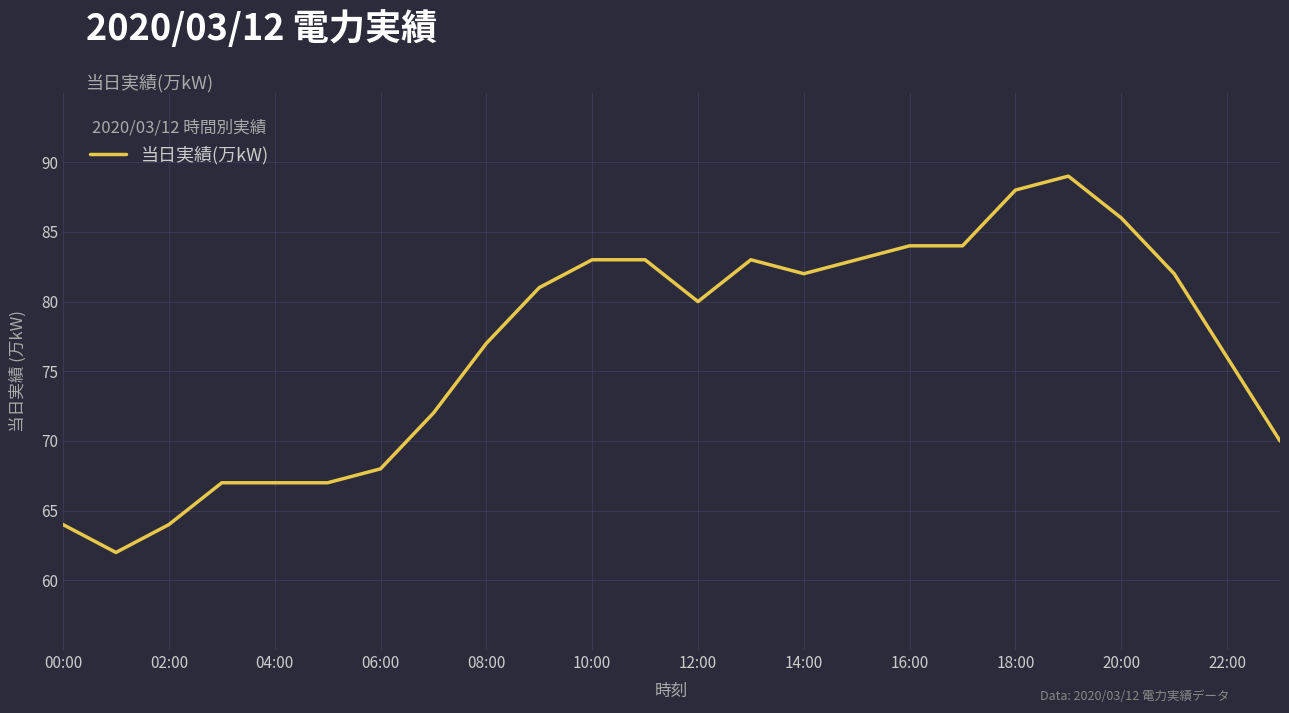

What is the smallest value displayed?

62